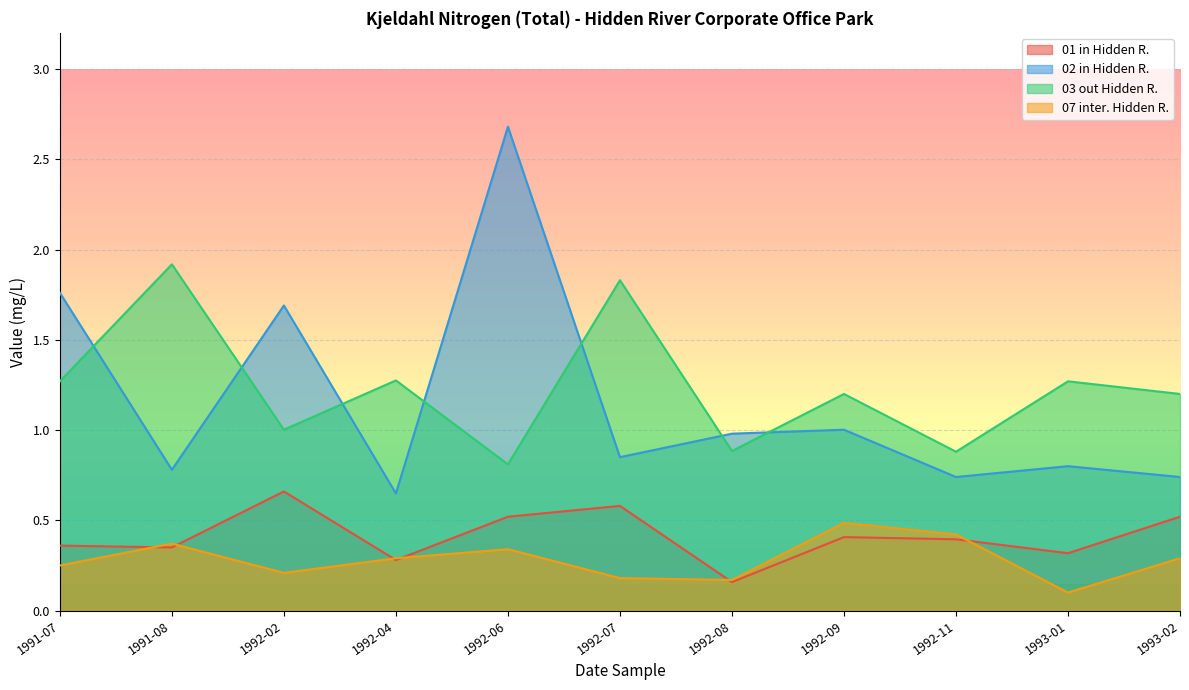

What are all the series names shown in the legend?

01 in Hidden R., 02 in Hidden R., 03 out Hidden R., 07 inter. Hidden R.